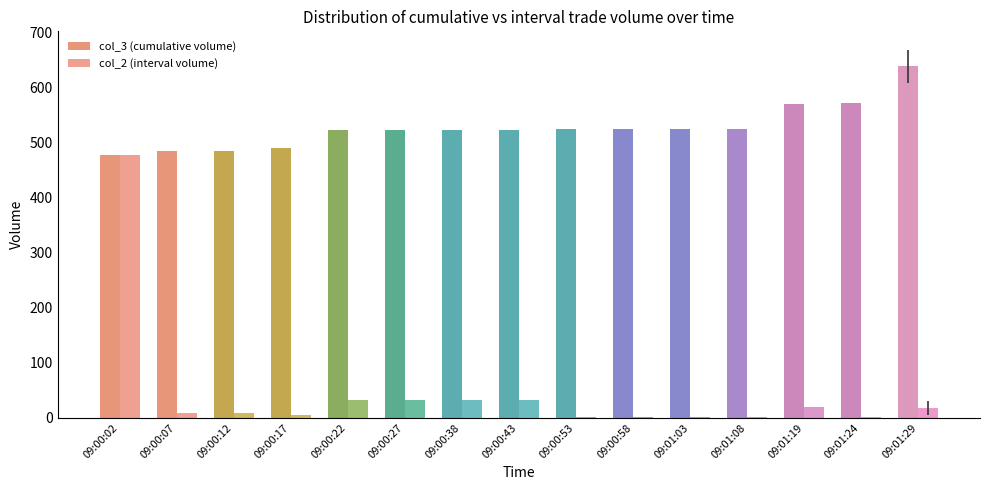

Reading right to left, what are all the values shown in this chart?

col_3 (cumulative volume): 09:01:29=637.7	09:01:24=571.0	09:01:19=569.0	09:01:08=524.0	09:01:03=524.0	09:00:58=524.0	09:00:53=524.0	09:00:43=522.0	09:00:38=522.0	09:00:27=522.0	09:00:22=522.0	09:00:17=490.0	09:00:12=485.0	09:00:07=485.0	09:00:02=477.0
col_2 (interval volume): 09:01:29=17.8	09:01:24=2.0	09:01:19=20.0	09:01:08=2.0	09:01:03=2.0	09:00:58=2.0	09:00:53=2.0	09:00:43=32.0	09:00:38=32.0	09:00:27=32.0	09:00:22=32.0	09:00:17=5.0	09:00:12=8.0	09:00:07=8.0	09:00:02=477.0